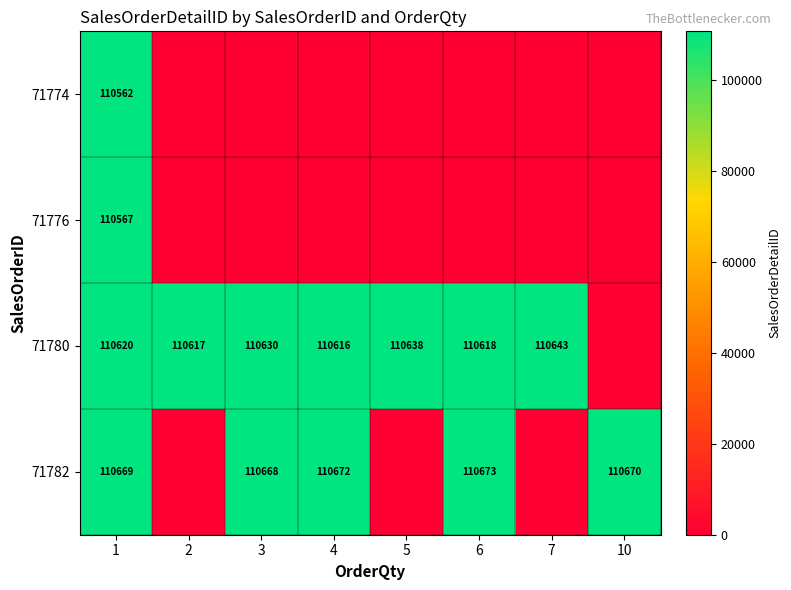

The value of 71780 at 2 is 164027. True or false?

False